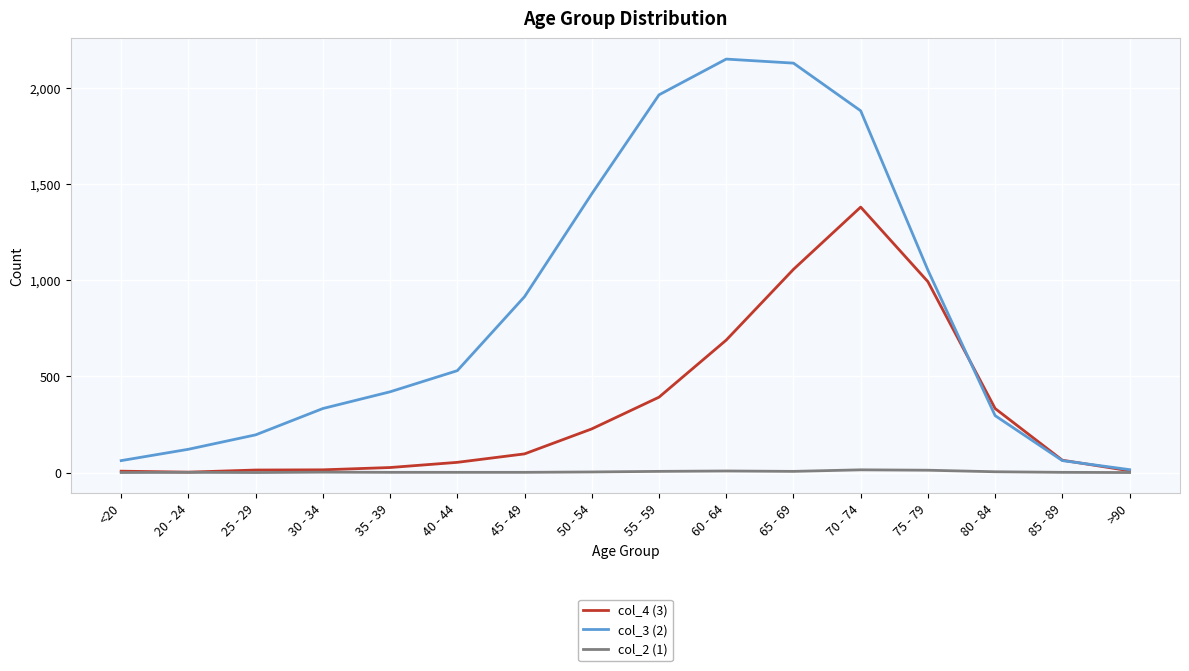

Is the value of col_2 (1) at >90 greater than the value of col_3 (2) at 85 - 89?

No